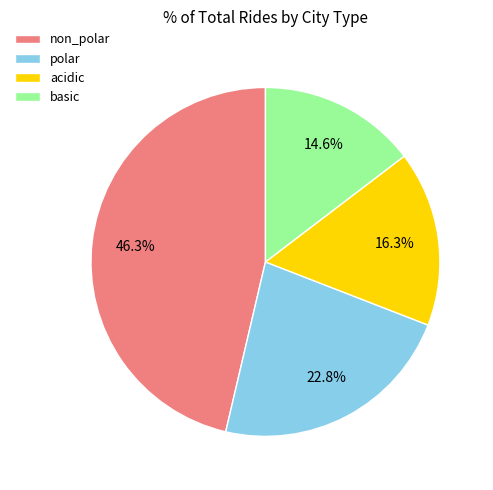

How much of the chart is everything except polar?

77.2%